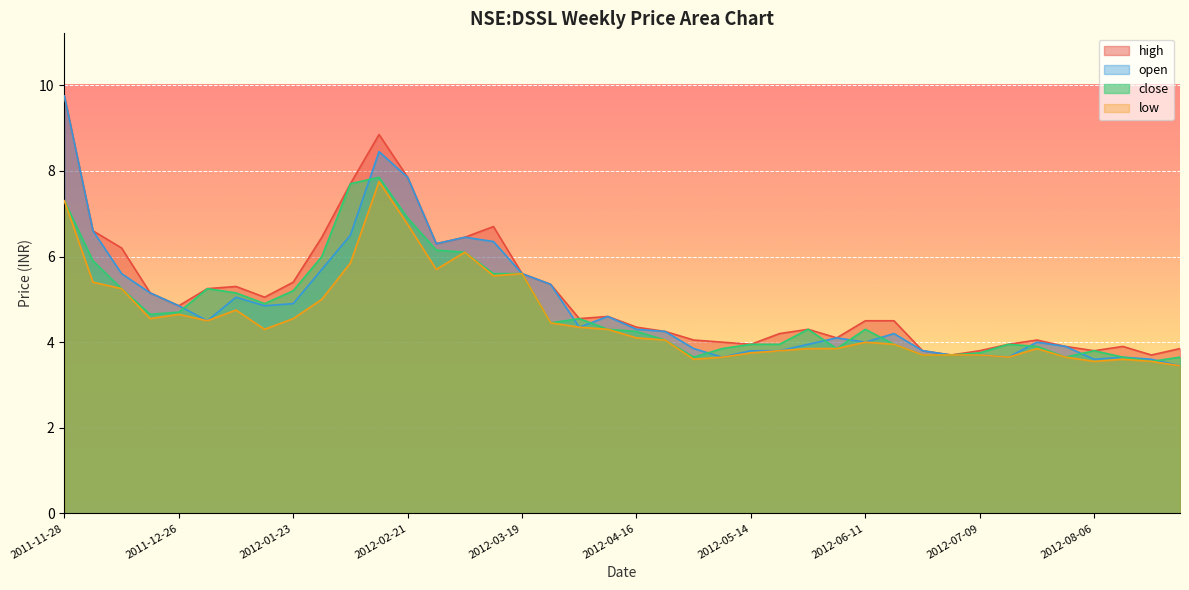

Reading left to right, extract all data points from this chart.

high: 9.8	6.6	6.2	5.2	4.8	5.2	5.3	5.0	5.4	6.5	7.7	8.8	7.8	6.3	6.5	6.7	5.6	5.3	4.5	4.6	4.3	4.2	4.0	4.0	4.0	4.2	4.3	4.1	4.5	4.5	3.8	3.7	3.8	4.0	4.0	3.9	3.8	3.9	3.7	3.9
close: 7.3	5.9	5.2	4.7	4.7	5.2	5.2	4.9	5.2	6.0	7.7	7.8	6.9	6.2	6.1	5.6	5.6	4.5	4.5	4.3	4.2	4.0	3.6	3.9	4.0	4.0	4.3	3.9	4.3	4.0	3.7	3.7	3.8	4.0	3.9	3.6	3.8	3.6	3.5	3.6
open: 9.8	6.6	5.6	5.2	4.8	4.5	5.0	4.8	4.9	5.7	6.5	8.4	7.8	6.3	6.5	6.3	5.6	5.3	4.3	4.6	4.3	4.2	3.9	3.6	3.8	3.8	4.0	4.1	4.0	4.2	3.8	3.7	3.7	3.6	4.0	3.9	3.6	3.6	3.6	3.5
low: 7.3	5.4	5.2	4.5	4.7	4.5	4.8	4.3	4.5	5.0	5.8	7.8	6.8	5.7	6.1	5.5	5.6	4.5	4.3	4.3	4.1	4.0	3.6	3.6	3.8	3.8	3.9	3.9	4.0	4.0	3.7	3.7	3.7	3.6	3.9	3.6	3.5	3.6	3.5	3.5